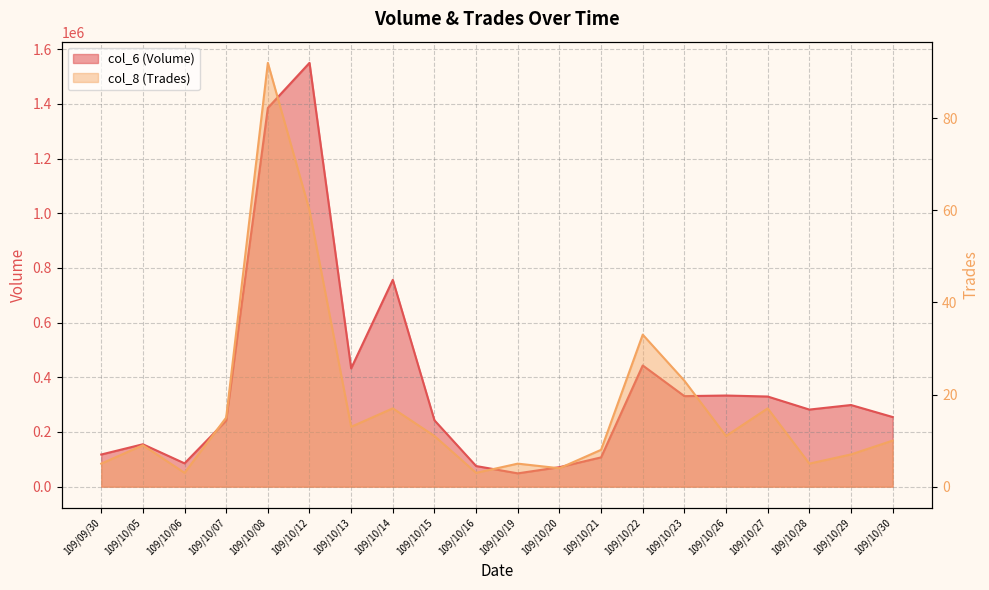

Which has a higher value, 109/10/07 or 109/10/22?

109/10/22